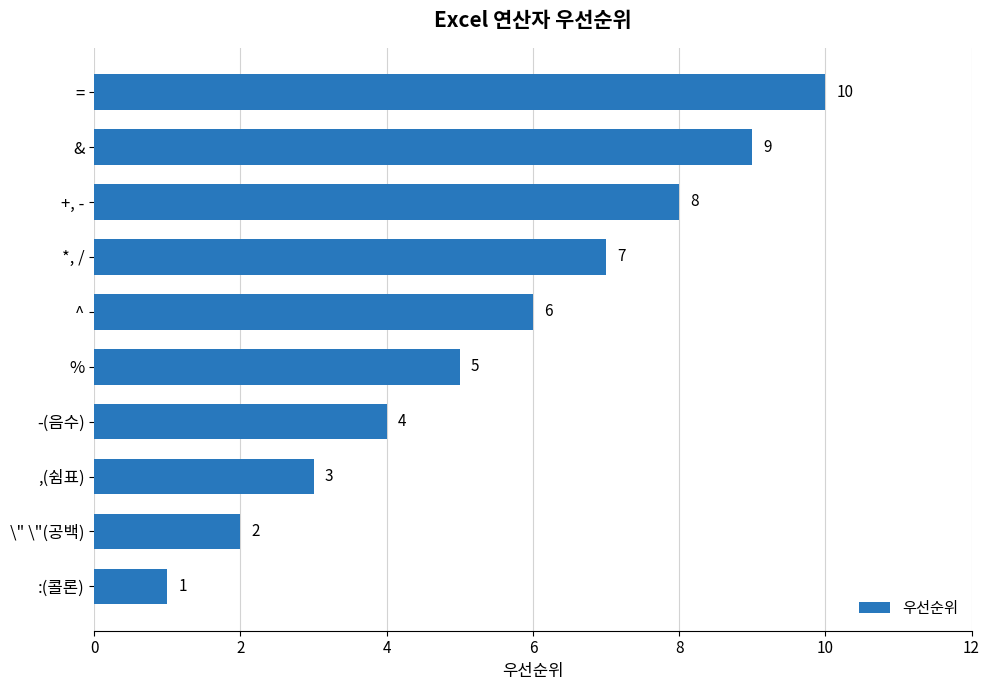

How many bars are there in total?

10